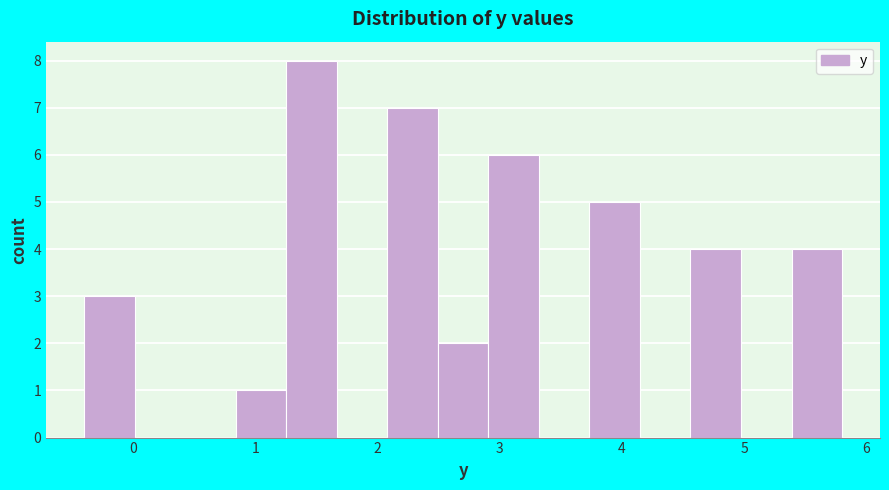

Over which range of the x-axis is the bar tallest?

1.3 to 1.7